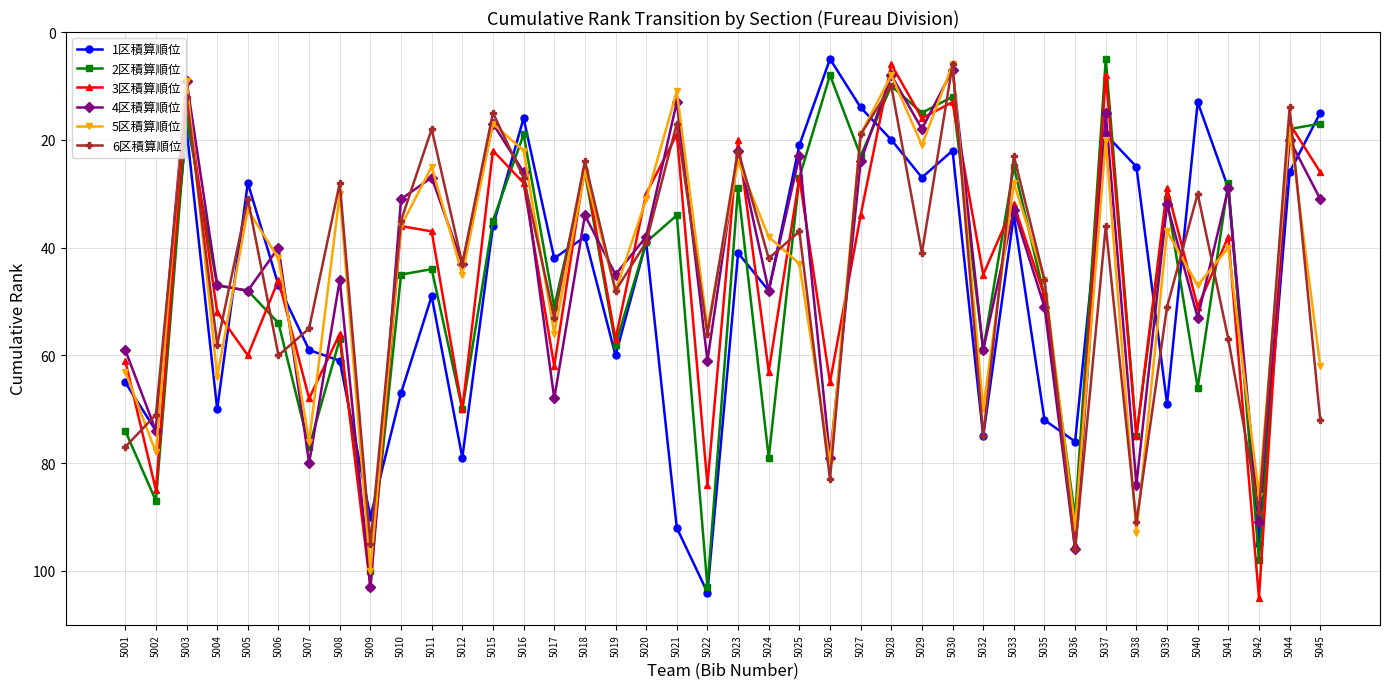

At which label is 3区積算順位 closest to 55?

5008